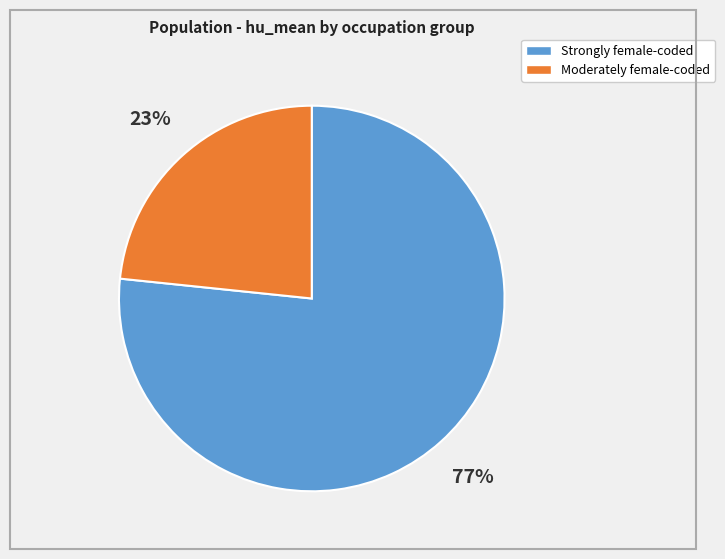

To the nearest percent, what is the average slice percentage?

50%